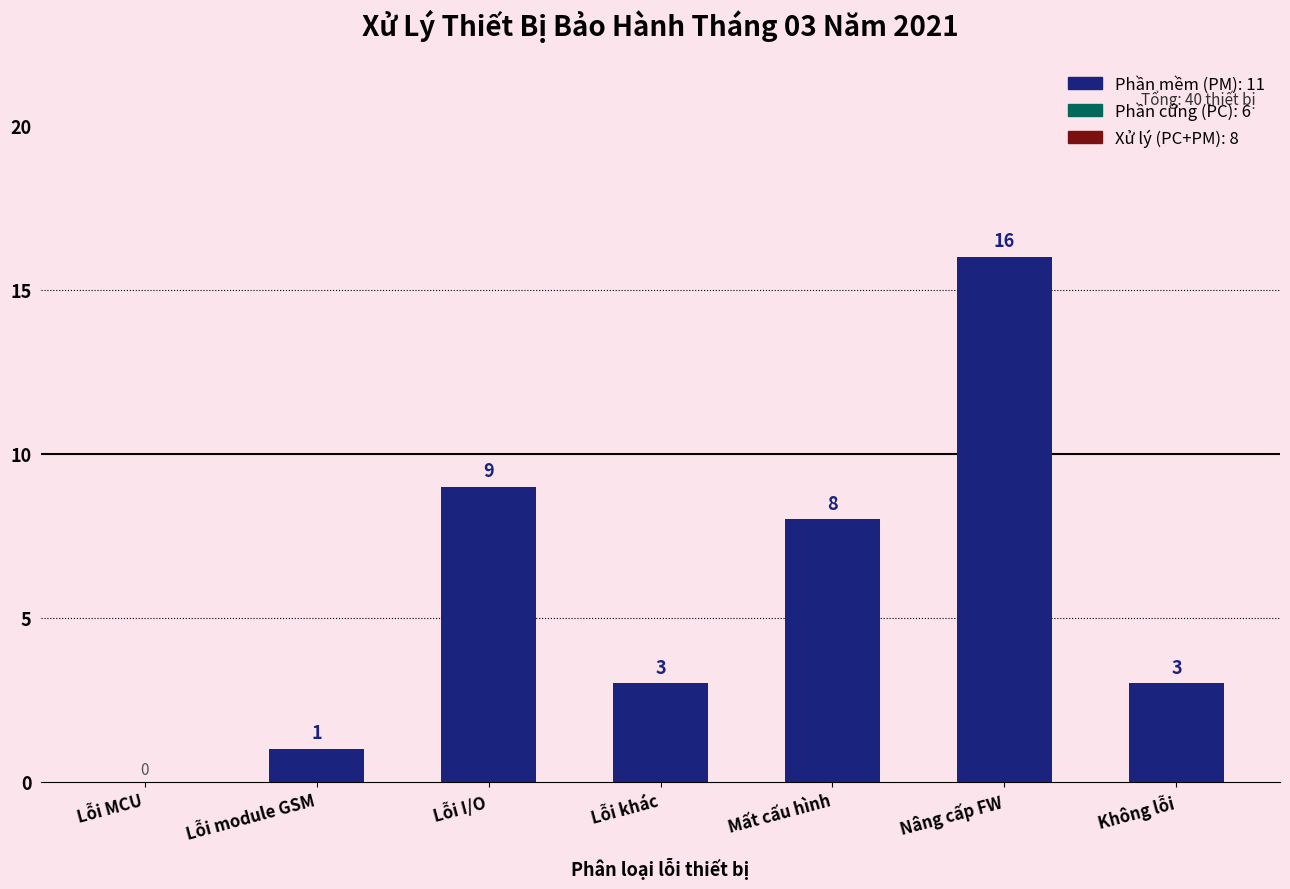

Are the bars horizontal?

No